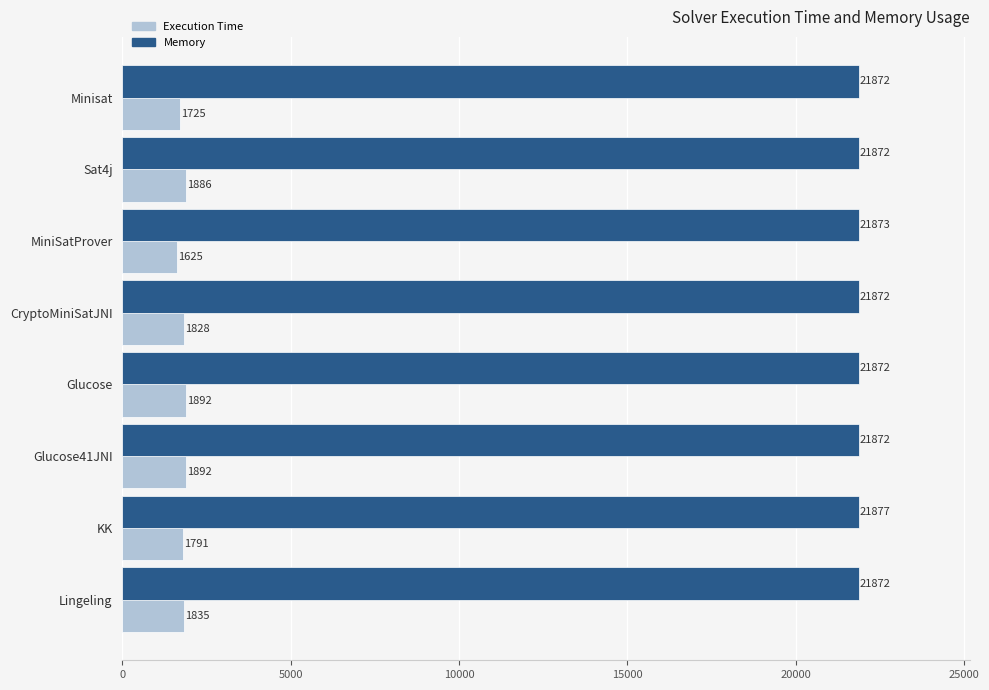

What is the maximum value for Execution Time?

1892